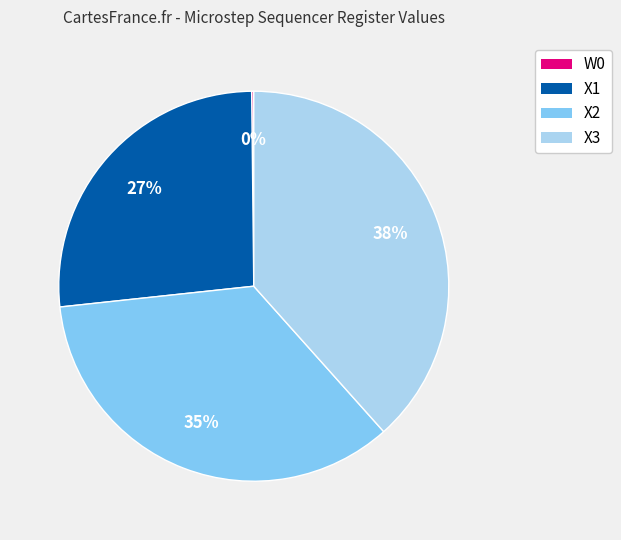

To the nearest percent, what is the difference between the X1 and X2 slice percentages?

8%